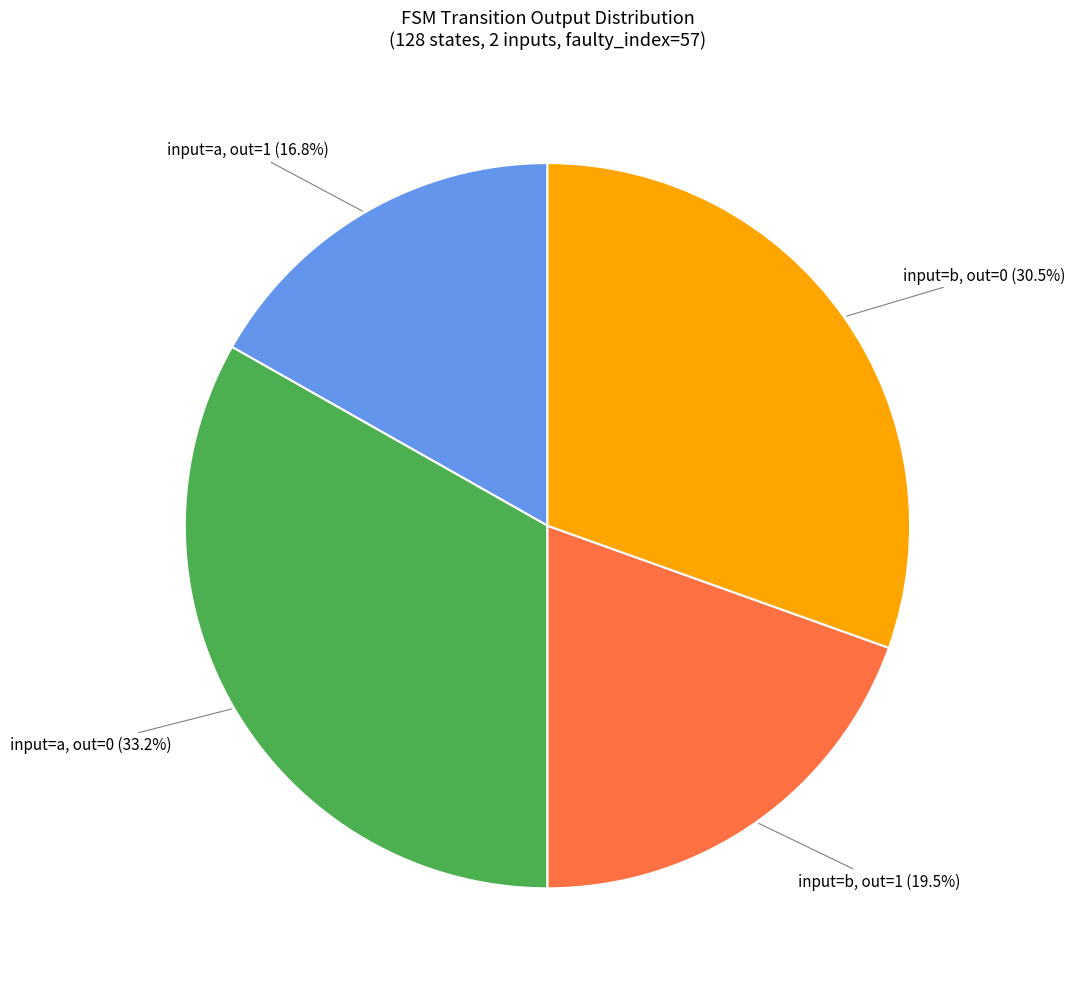

To the nearest percent, what is the difference between the largest and smallest slice percentages?

16%